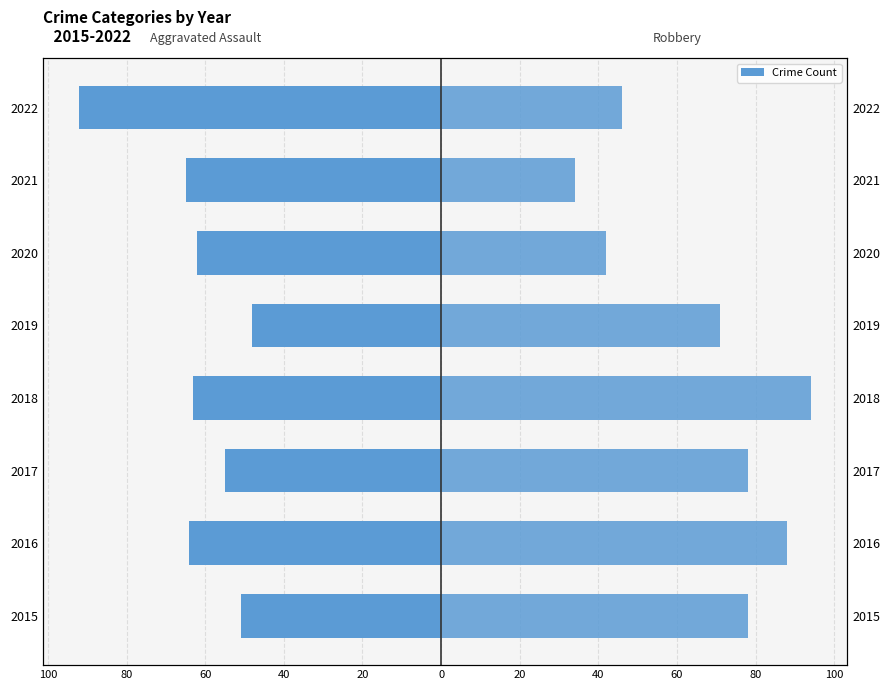

How many bars are there in total?

16